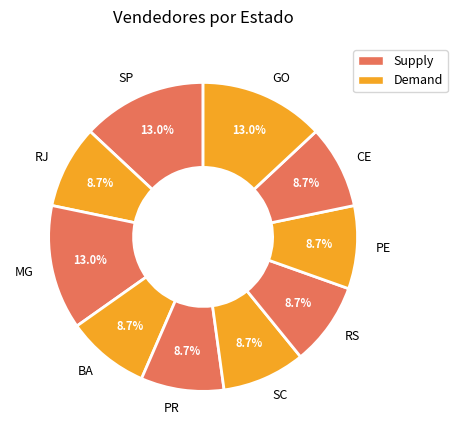

To the nearest percent, what is the average slice percentage?

10%